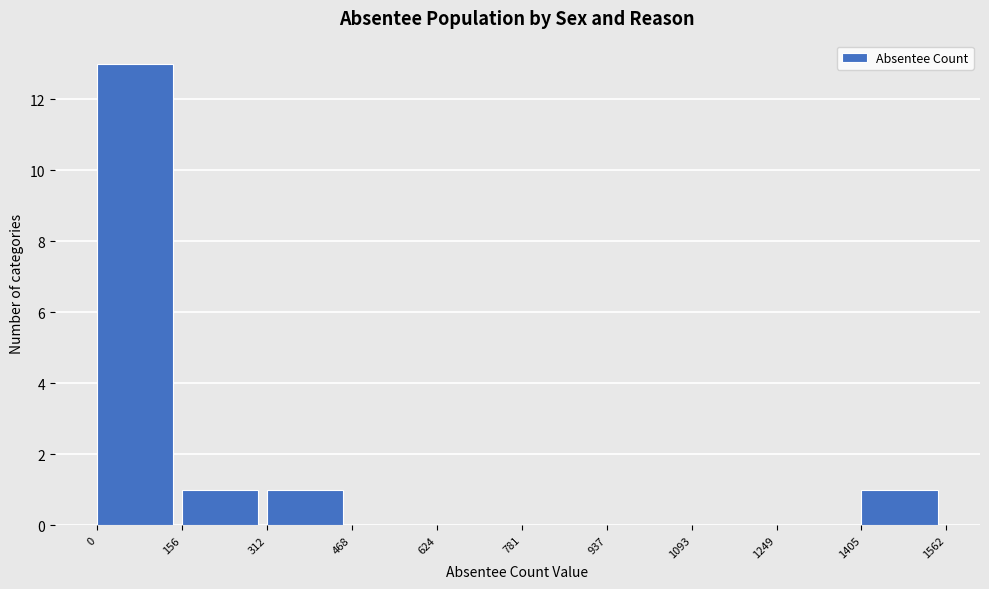

Reading left to right, transcribe this chart: for each bar, give the range it covers on the x-axis and its height. The values are not printed on the chart, so give them approximately, as read against the axis.

0 to 156: 13
156 to 312: 1
312 to 468: 1
468 to 624: 0
624 to 781: 0
781 to 937: 0
937 to 1093: 0
1093 to 1249: 0
1249 to 1405: 0
1405 to 1562: 1